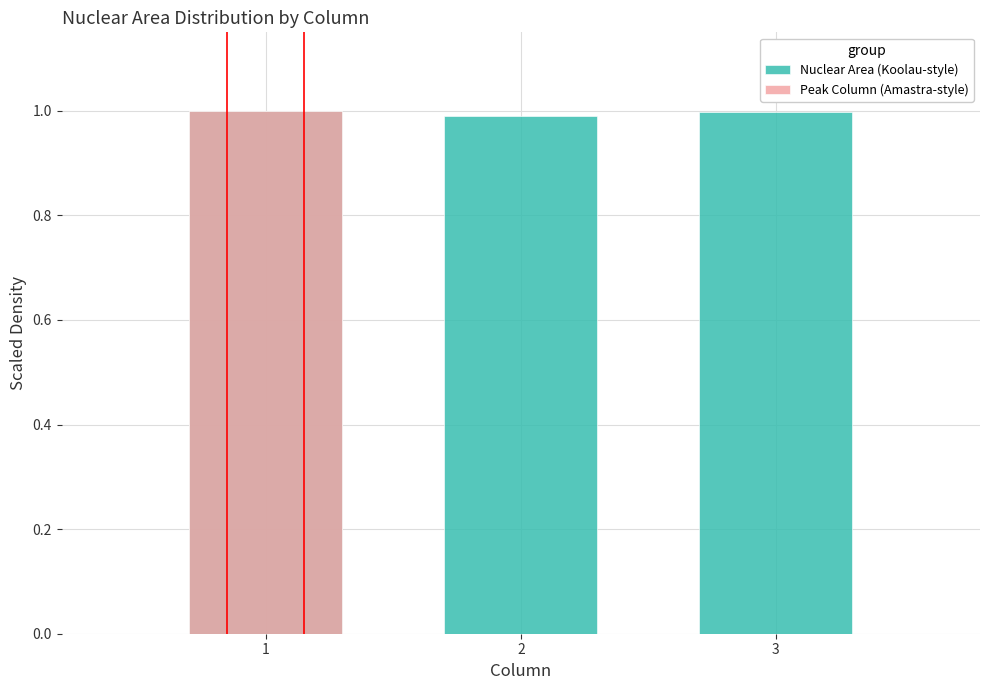

Where is the data nearest to the value 0?

2